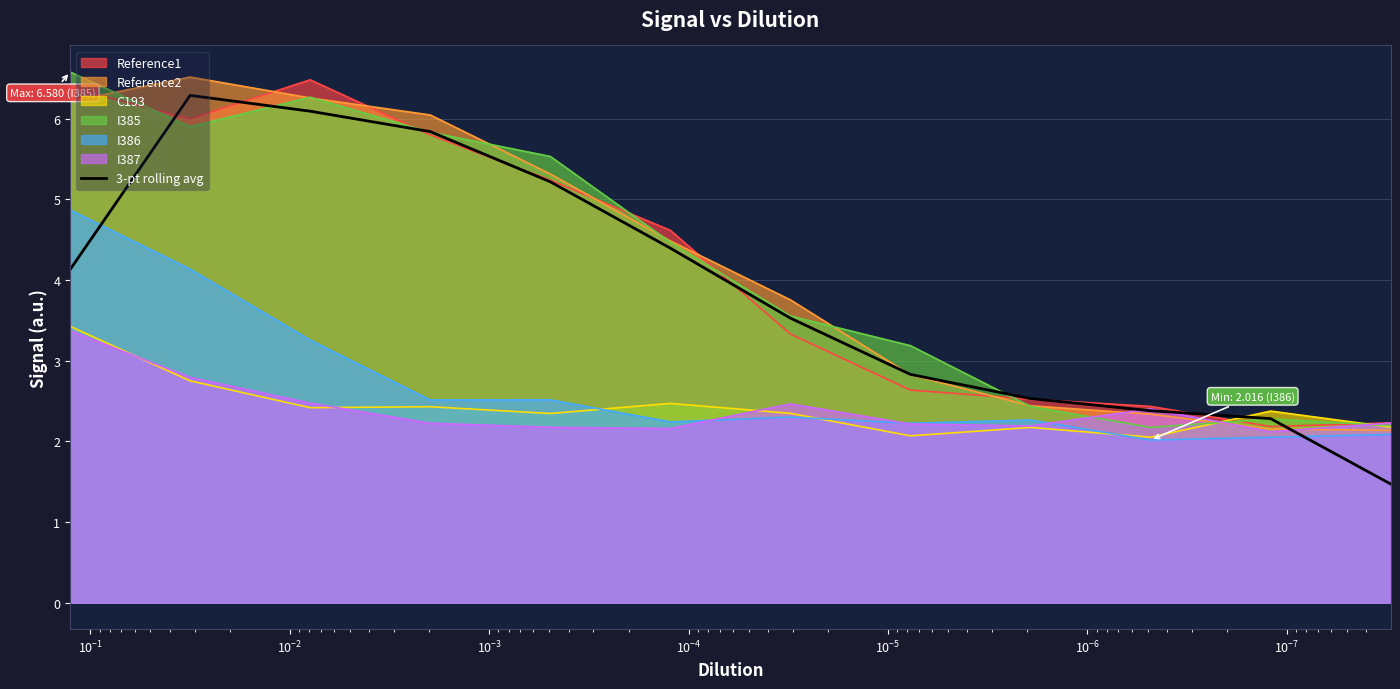

What is the label of the 9th point from the right?

$\mathdefault{10^{-6}}$